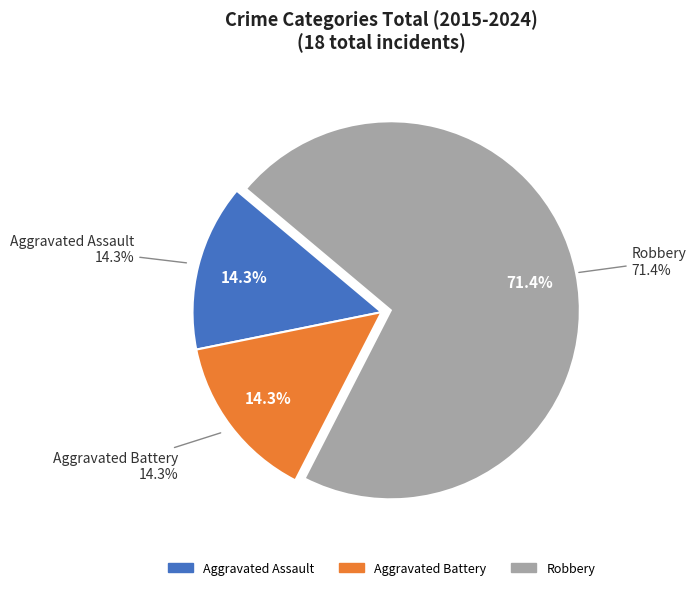

Is there a majority slice in this chart?

Yes